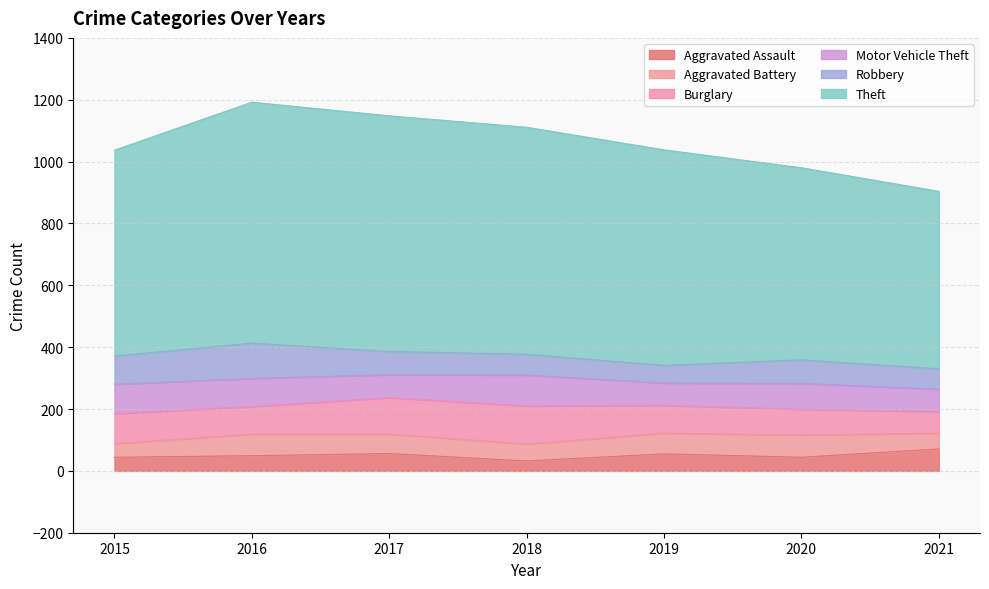

What are all the series names shown in the legend?

Aggravated Assault, Aggravated Battery, Burglary, Motor Vehicle Theft, Robbery, Theft